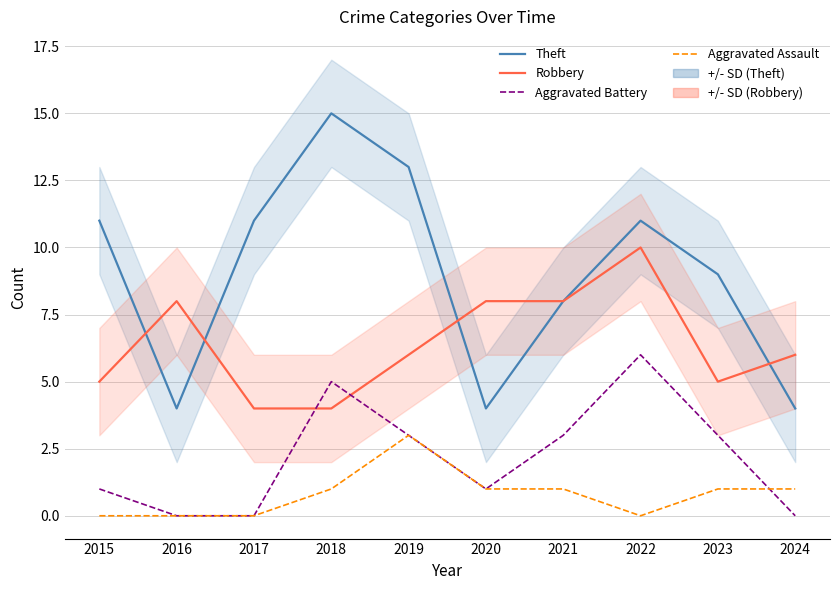

True or false: Theft has more than 1 points higher than both neighbors.

True